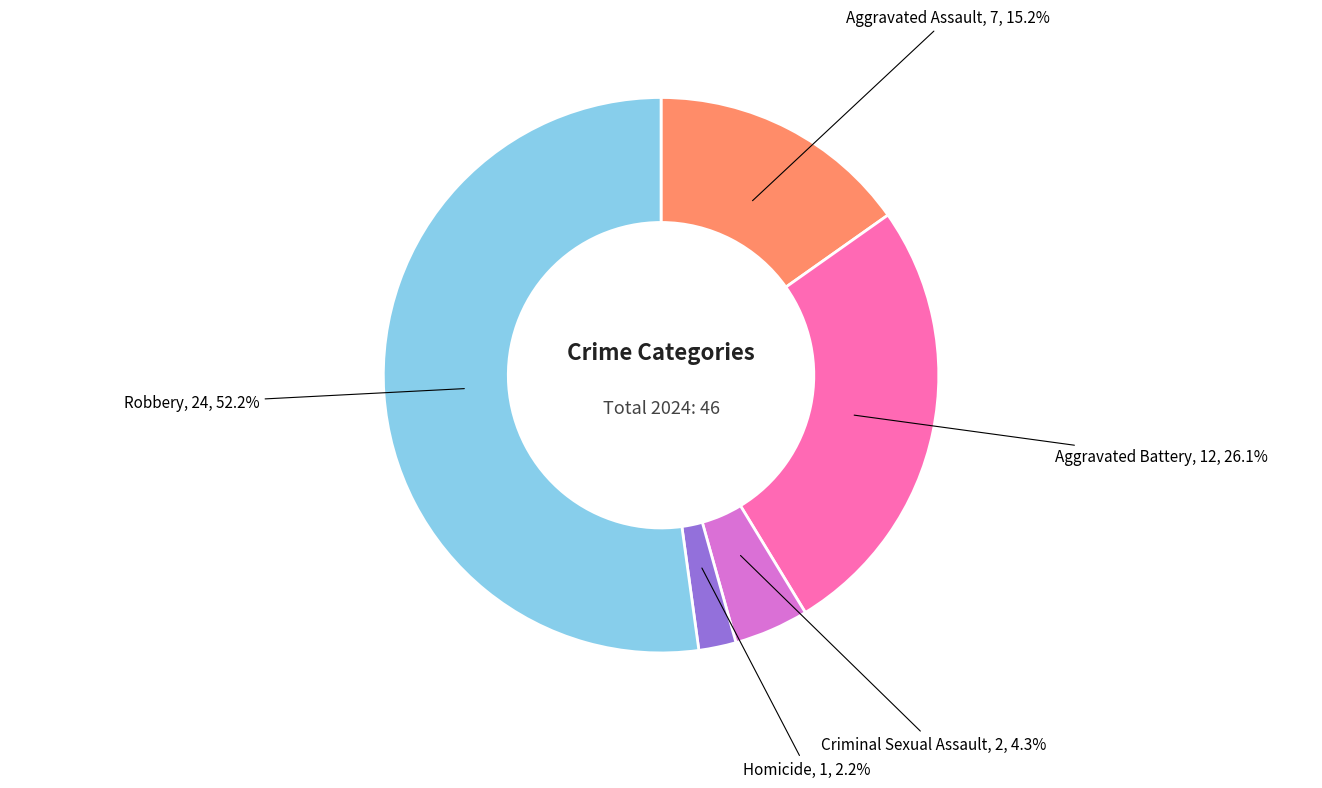

How much of the chart is everything except Robbery?

47.8%